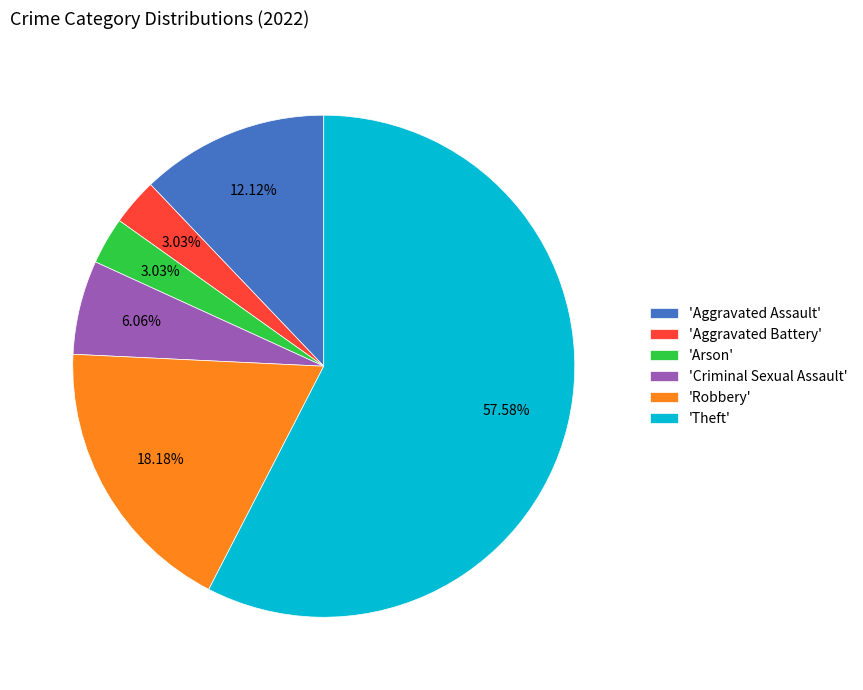

Which has a higher value, 'Aggravated Battery' or 'Aggravated Assault'?

'Aggravated Assault'